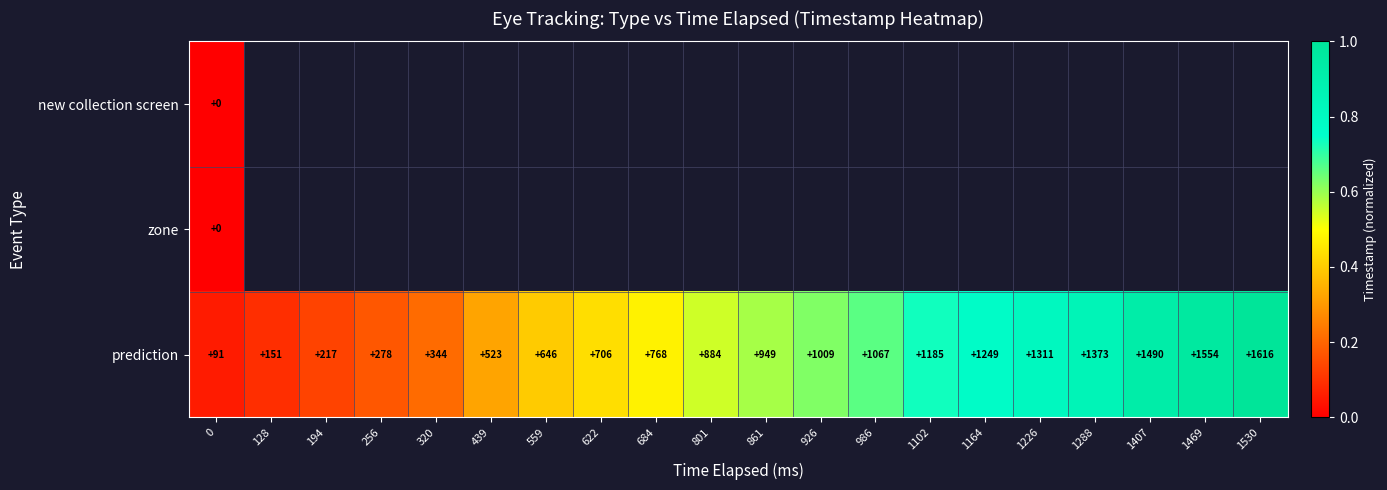

Which has a higher value, 622 or 1407?

1407